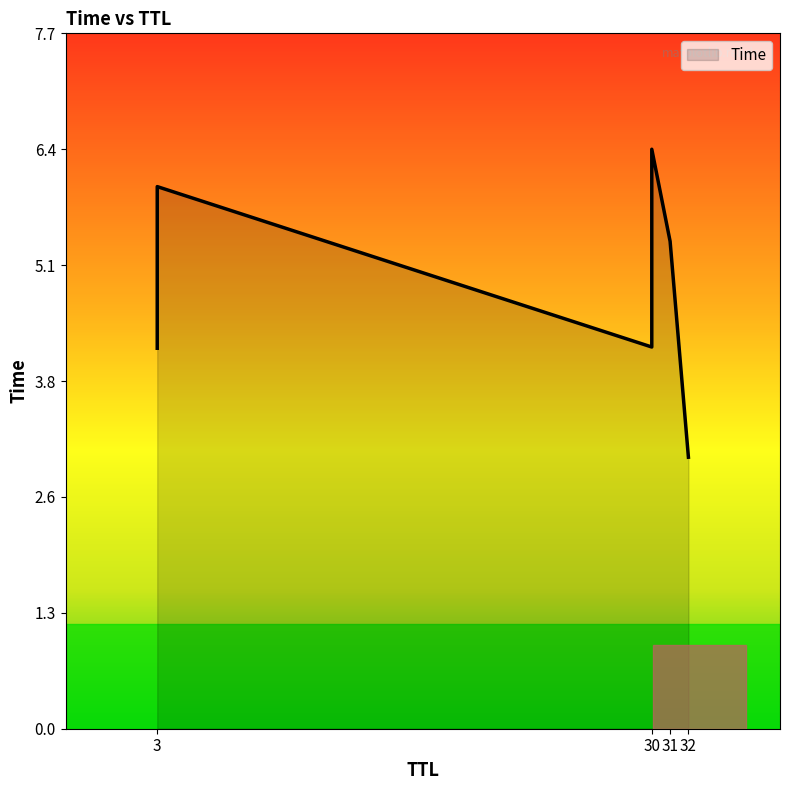

Rank the categories by value from lowest to highest.

32, 3, 30, 31, 3, 30